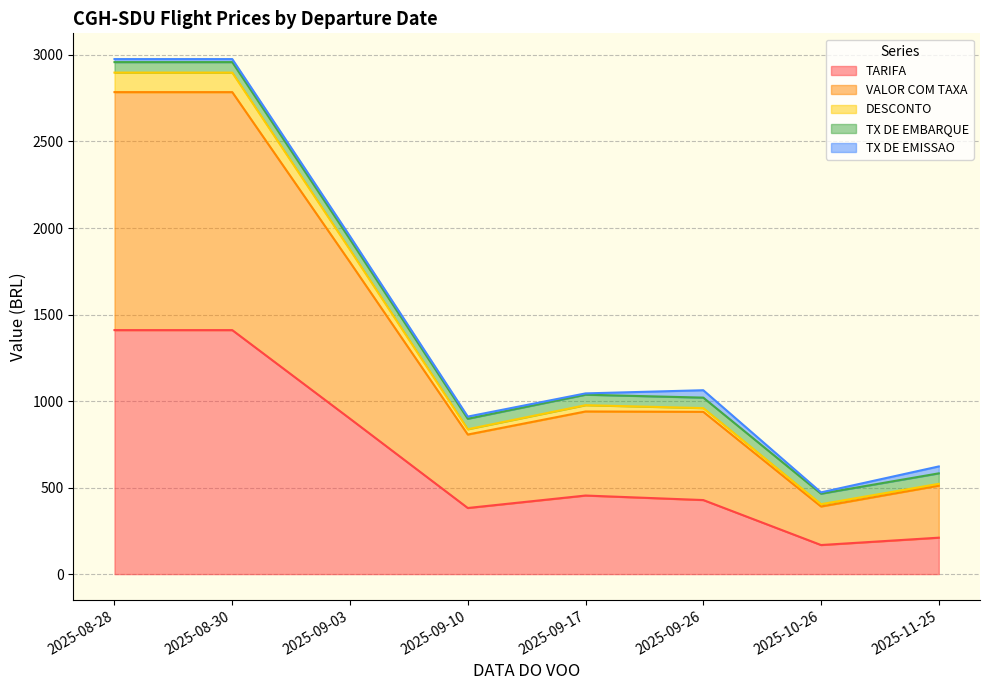

The DESCONTO series shows 404.1 at 2025-10-26. True or false?

True